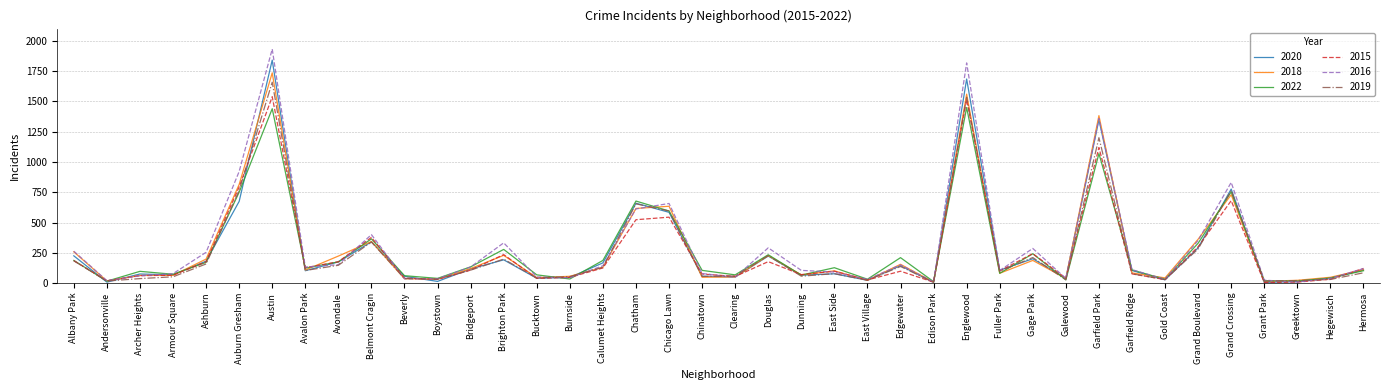

At which category is the sum across all series the highest?

Austin